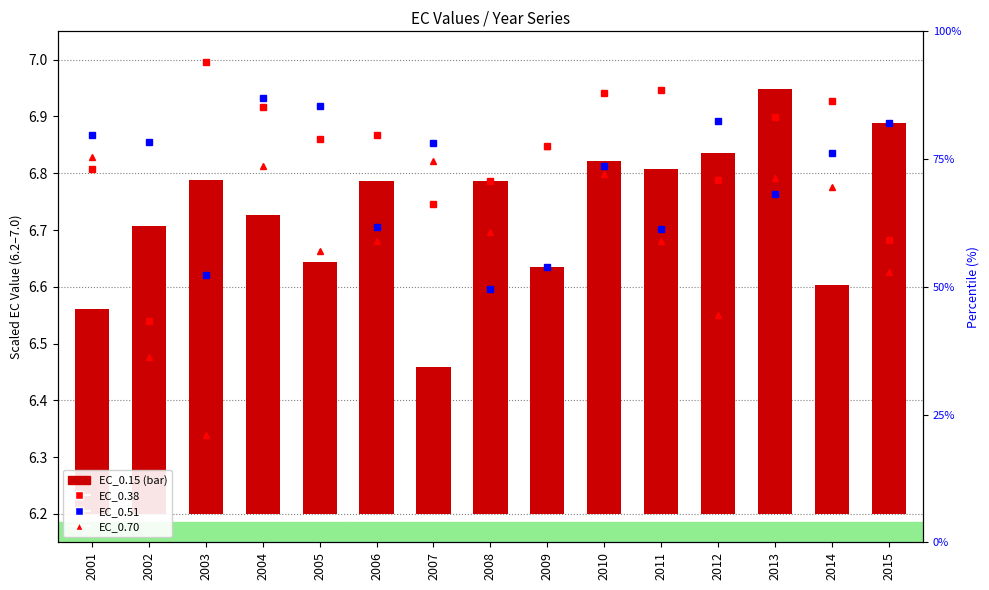

Which series has the largest total across all categories?

EC_0.38